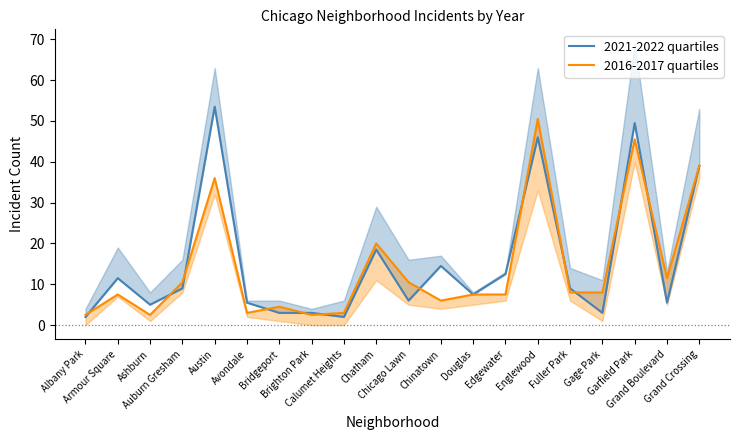

Is it true that 2021-2022 quartiles equals 66.0 at Garfield Park?

False